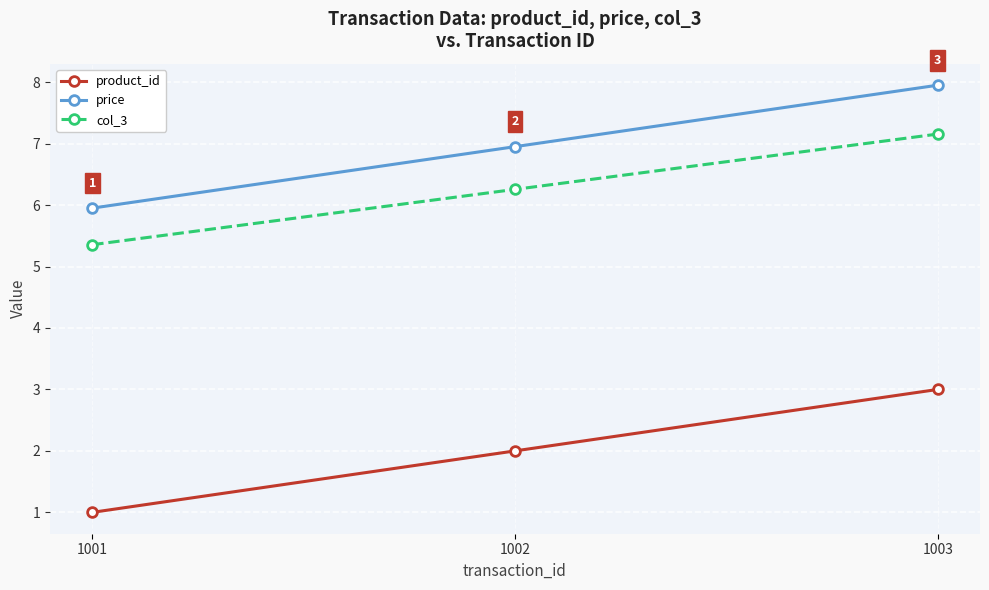

Reading left to right, transcribe all the data shown in this chart.

product_id: 1001=1.0	1002=2.0	1003=3.0
price: 1001=6.0	1002=7.0	1003=8.0
col_3: 1001=5.4	1002=6.3	1003=7.2